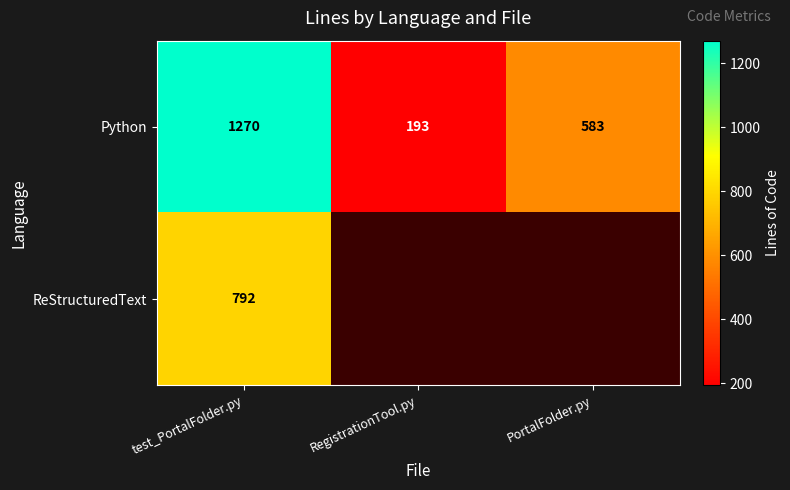

At which category is the sum across all series the highest?

test_PortalFolder.py